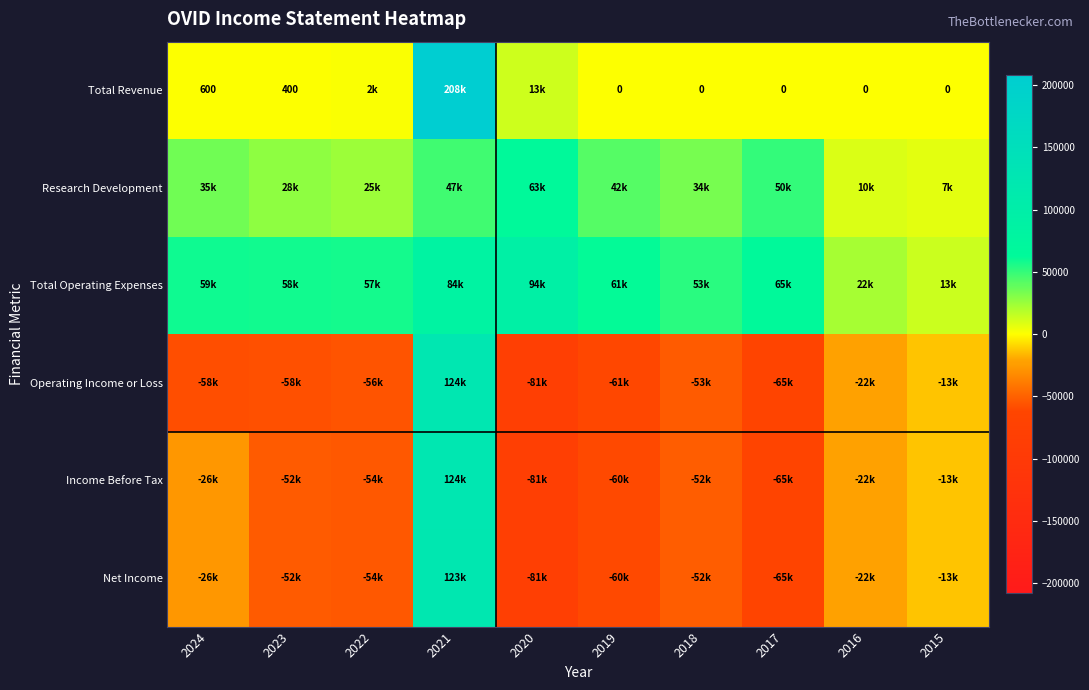

Between 2017 and 2021, which is larger?

2021